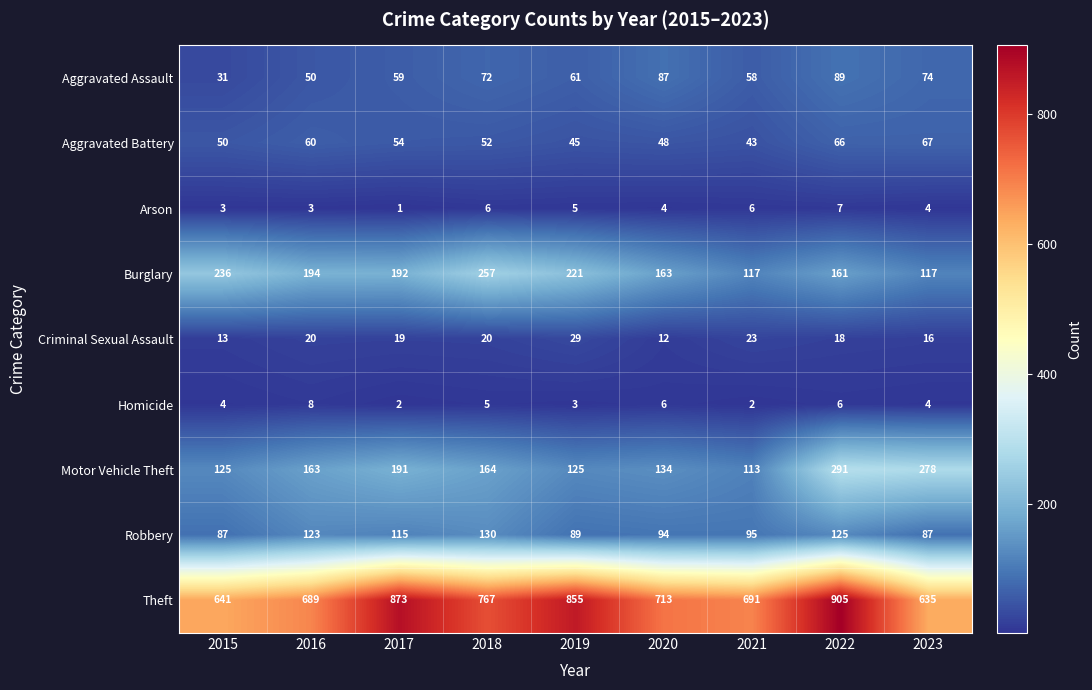

Between 2016 and 2022, which series saw the biggest shift?

Theft